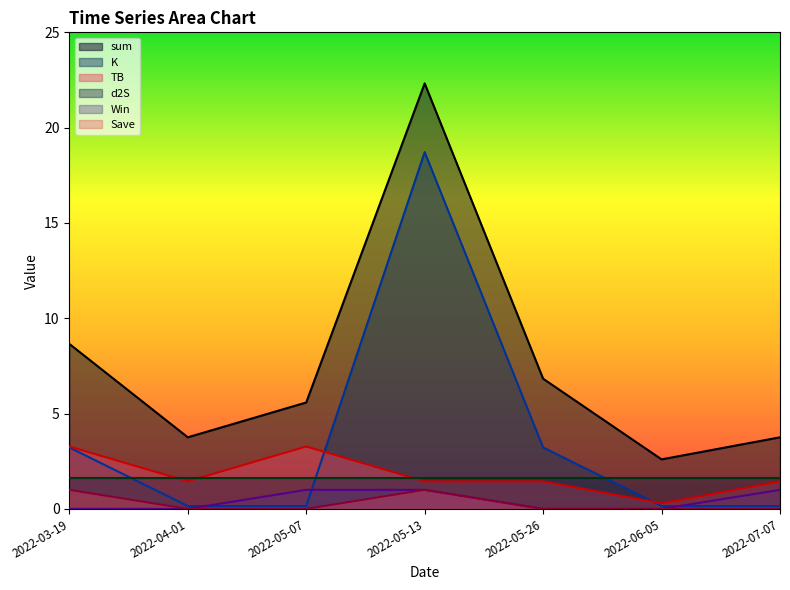

What position from the left is 2022-05-26?

5